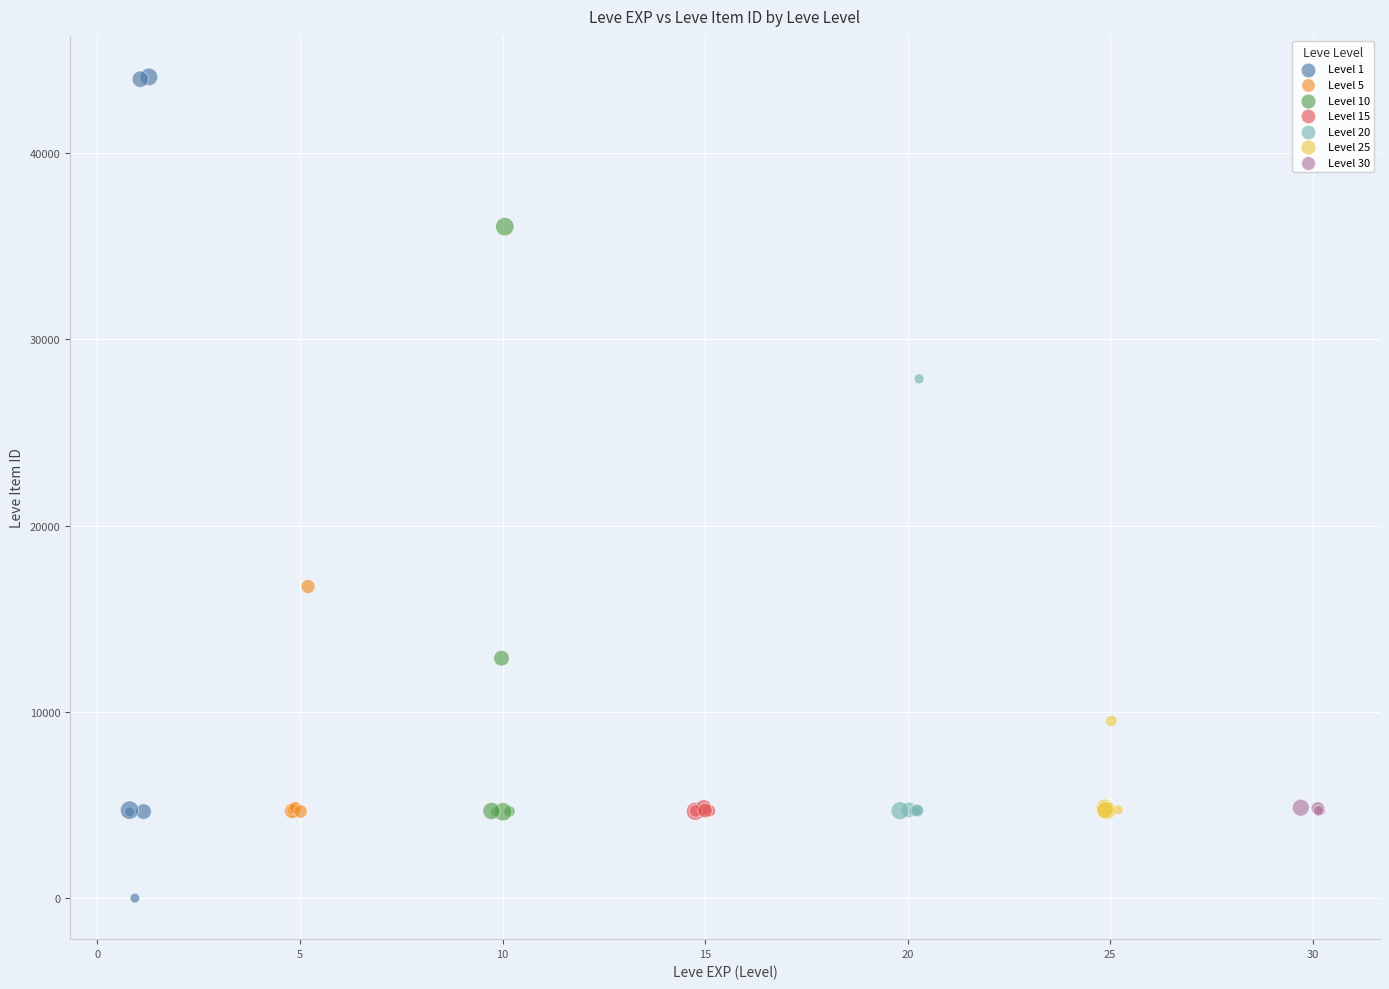

Which series has the largest Y range (max minus min)?

Level 1